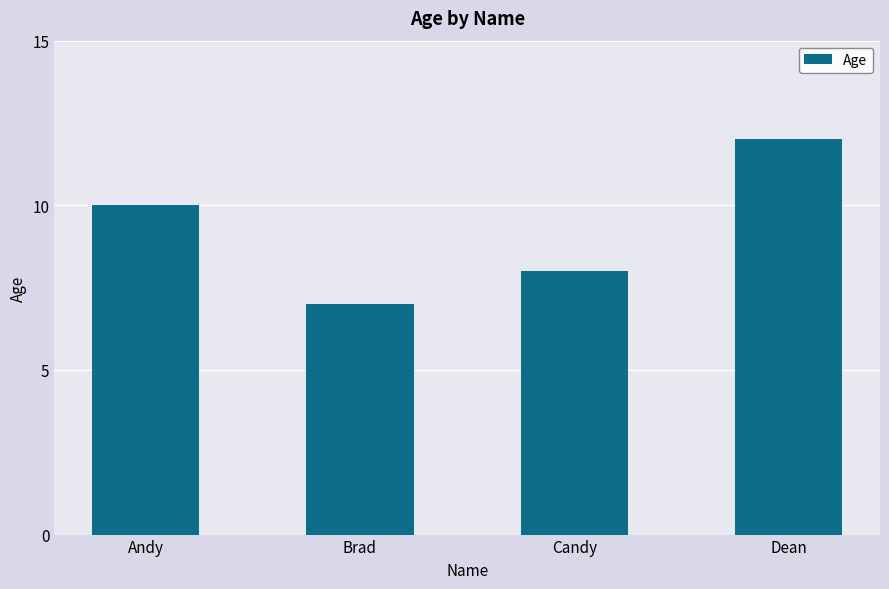

The chart shows a value of 8 at Candy. True or false?

True